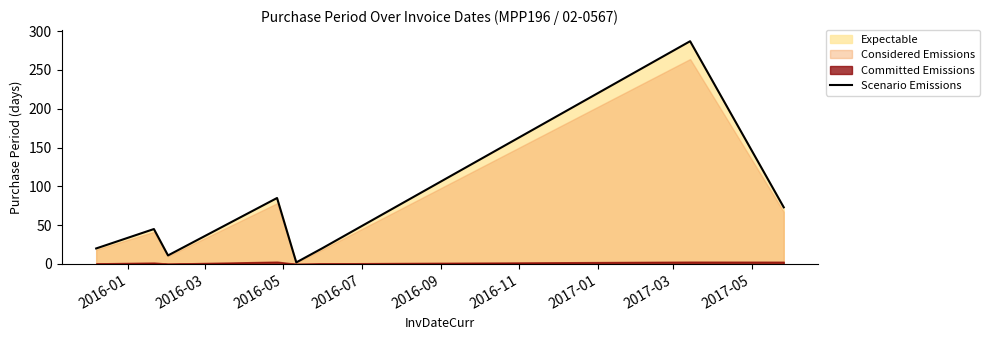

What is the highest value of the Scenario Emissions series?

287